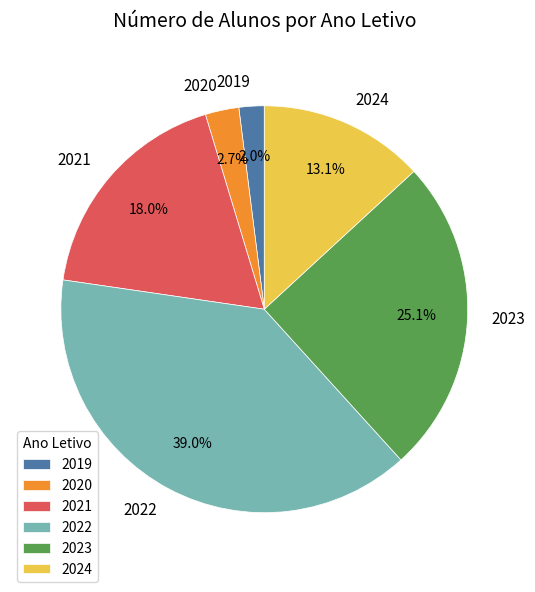

Is there any slice that represents more than half of the pie?

No